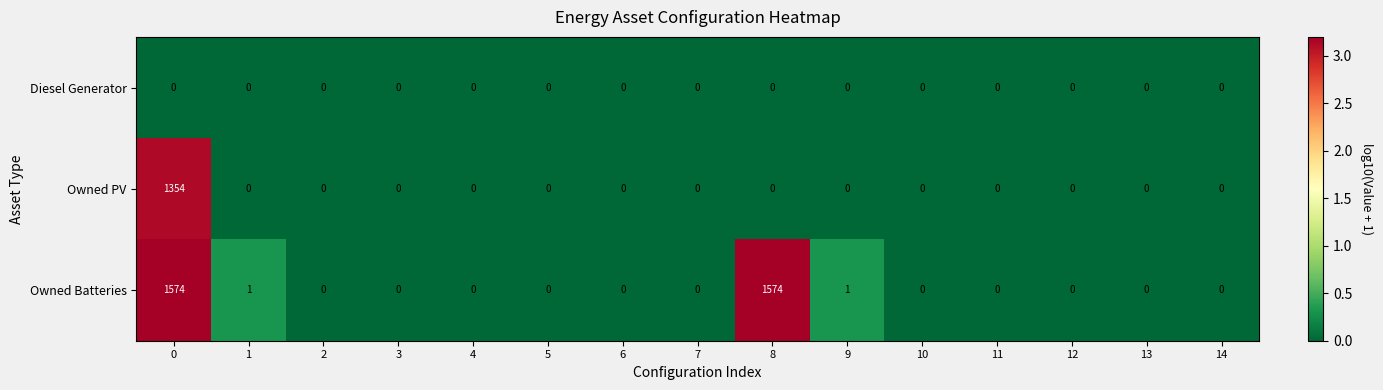

Rank the series by their maximum value, from lowest to highest.

Diesel Generator, Owned PV, Owned Batteries